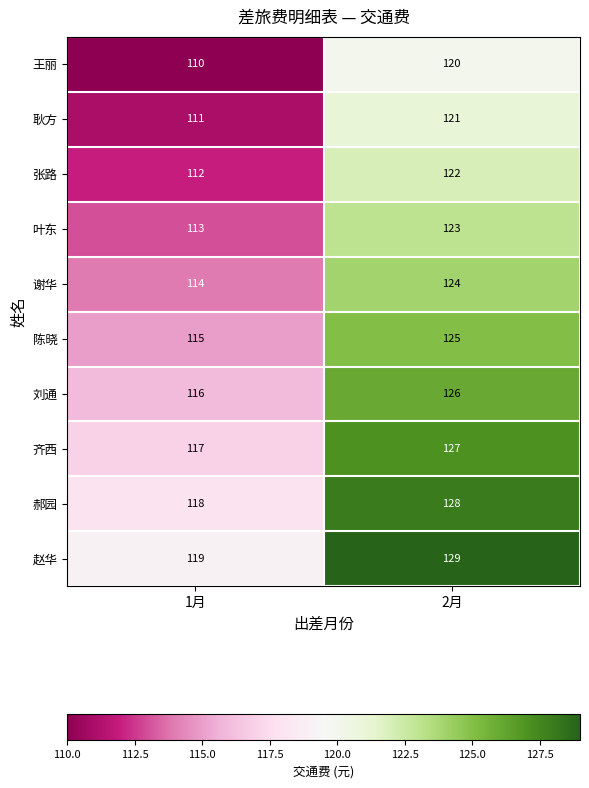

What is the smallest value displayed?

110